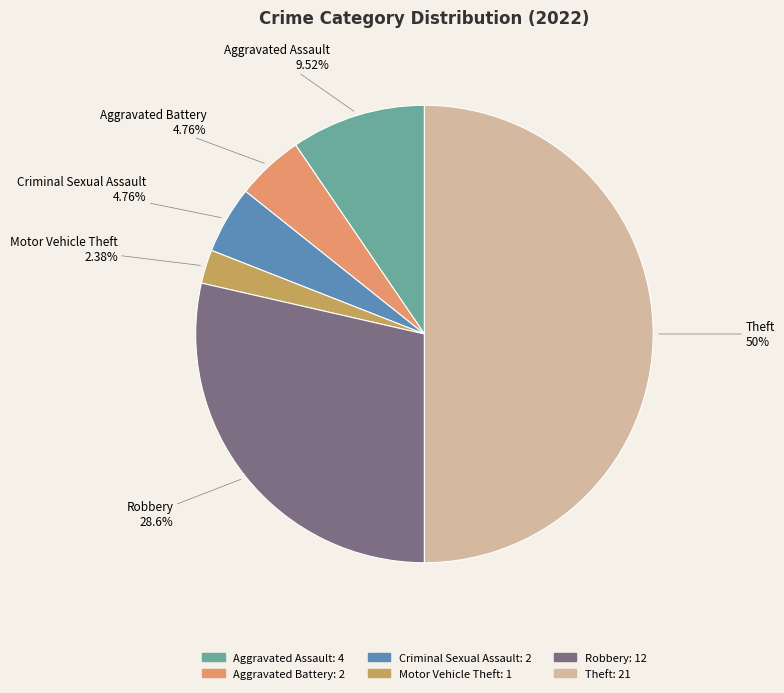

To the nearest percent, what is the difference between the largest and smallest slice percentages?

48%